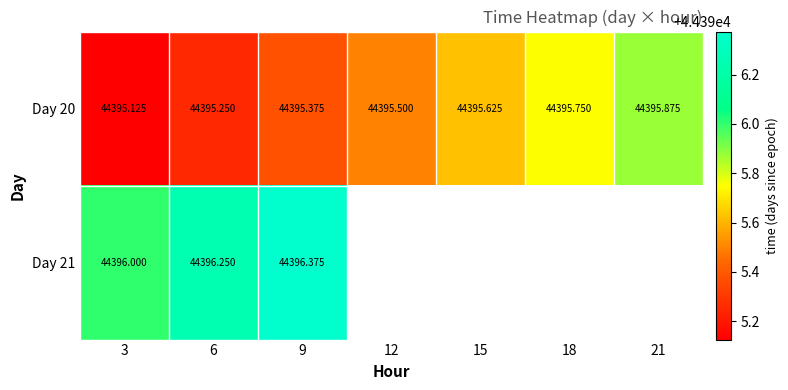

Is it true that Day 20 equals 44395.1 at 3?

True